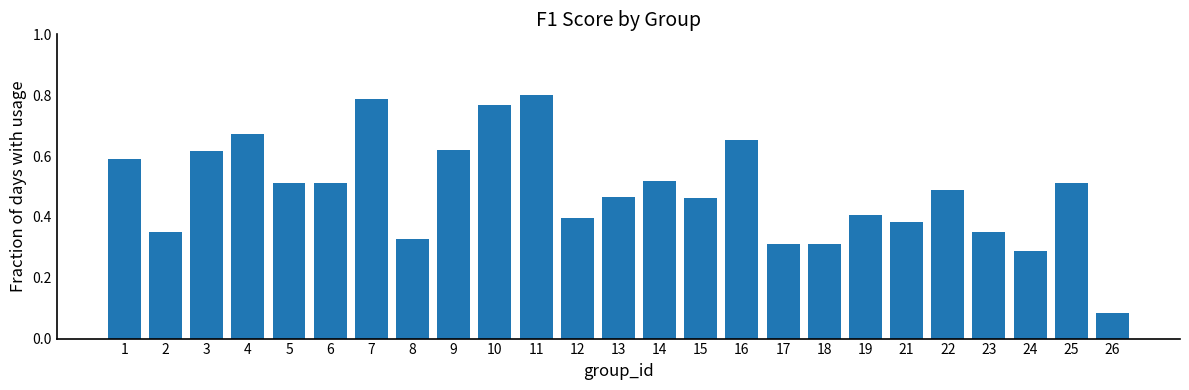

How many values are between 0 and 1?

25